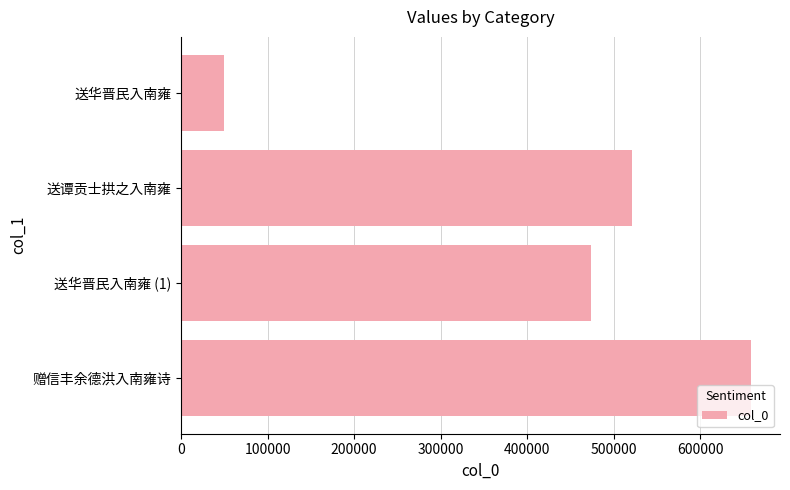

Rank the categories by value from lowest to highest.

送华晋民入南雍, 送华晋民入南雍 (1), 送谭贡士拱之入南雍, 赠信丰余德洪入南雍诗